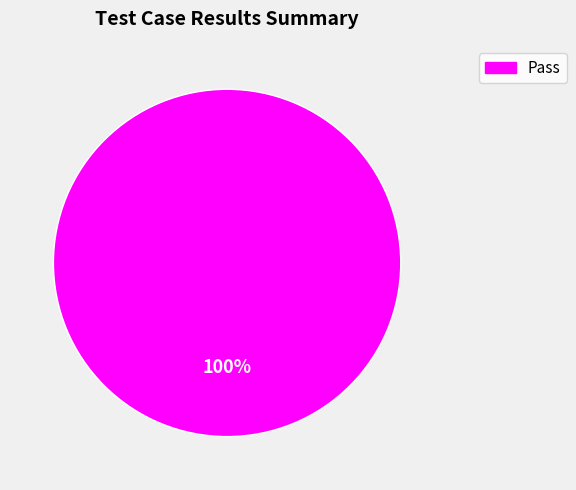

Is there a majority slice in this chart?

Yes